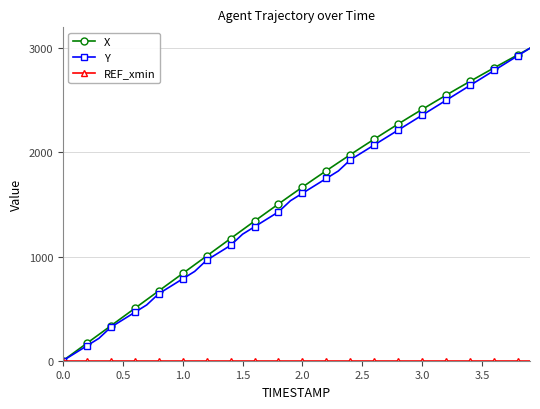

What is the value of the X point at the 13th from the left?

1004.9